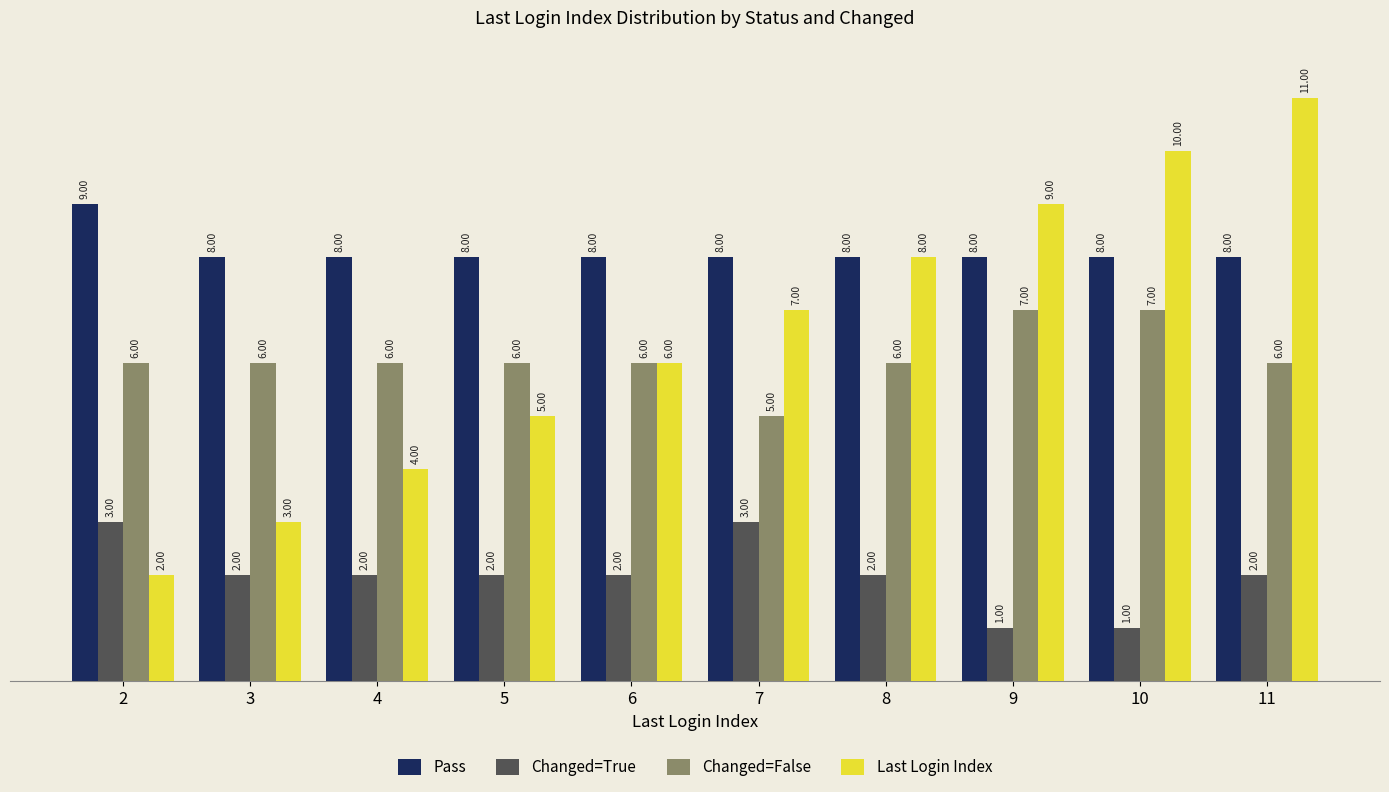

What is the minimum value shown in the chart?

1